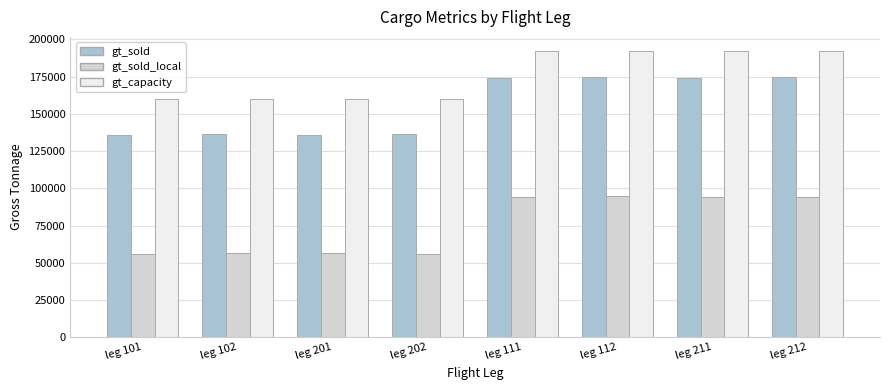

What is the greatest value displayed?

192000